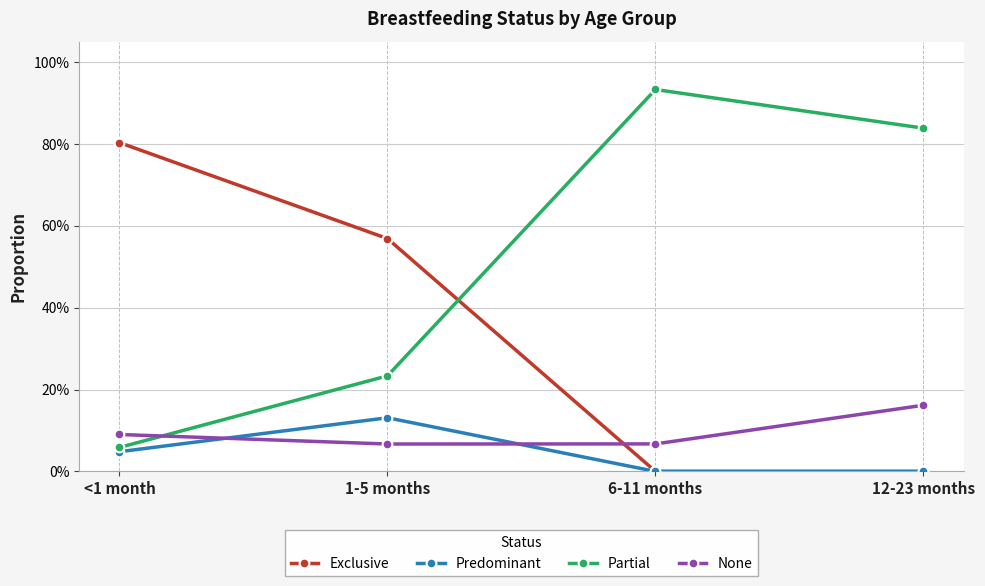

What is the total value across all series at <1 month?

1.0